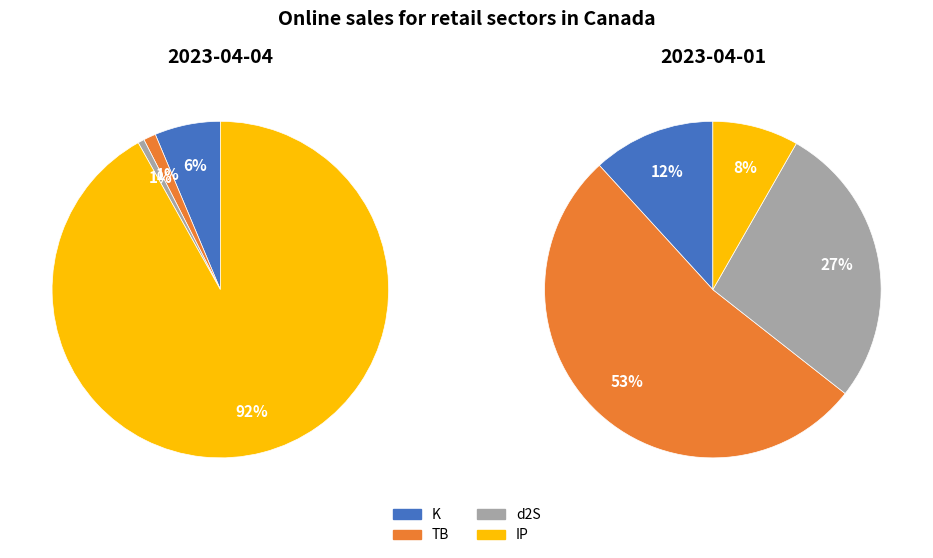

How many segments does this pie chart have?

4